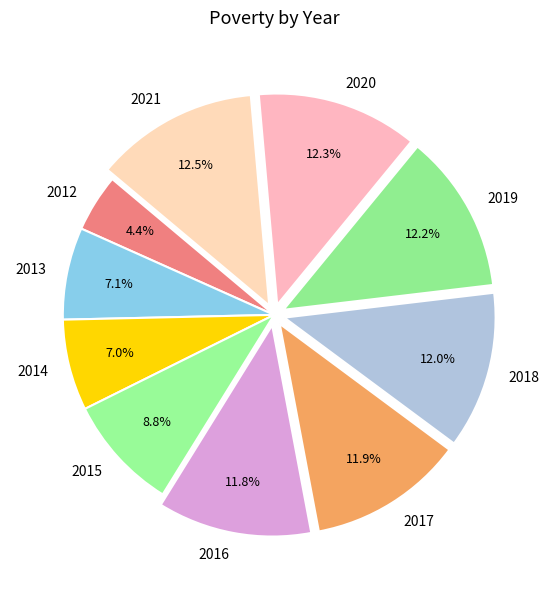

What is the smallest slice in the pie chart?

2012